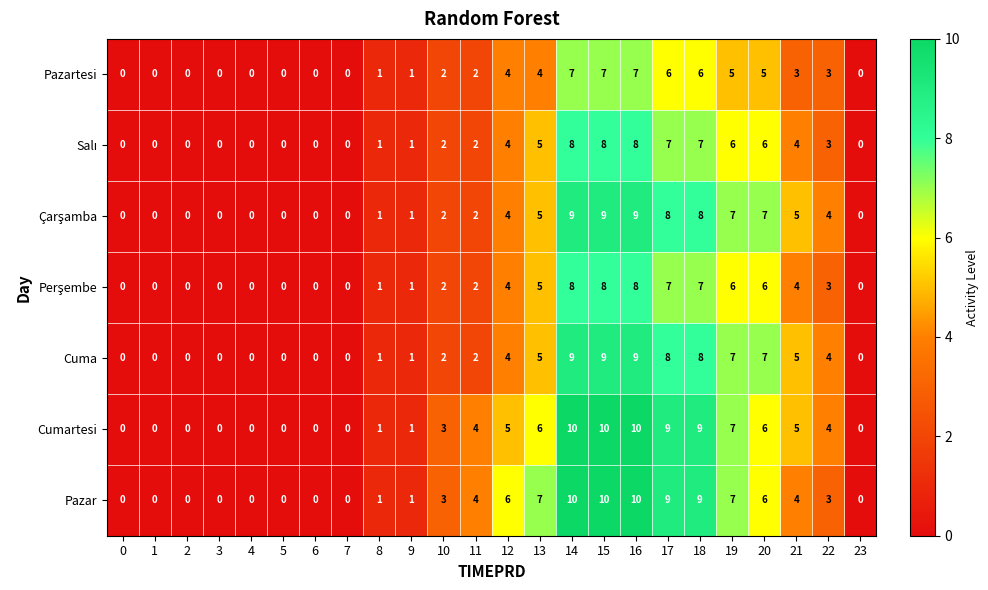

Is it true that Pazartesi equals 6 at 17?

True